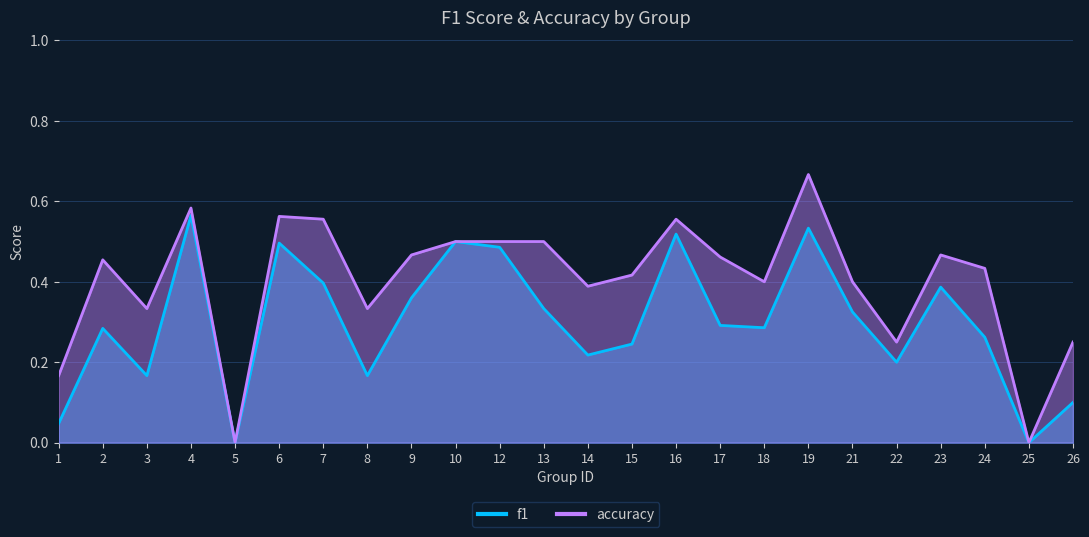

Which series has the largest total across all categories?

accuracy